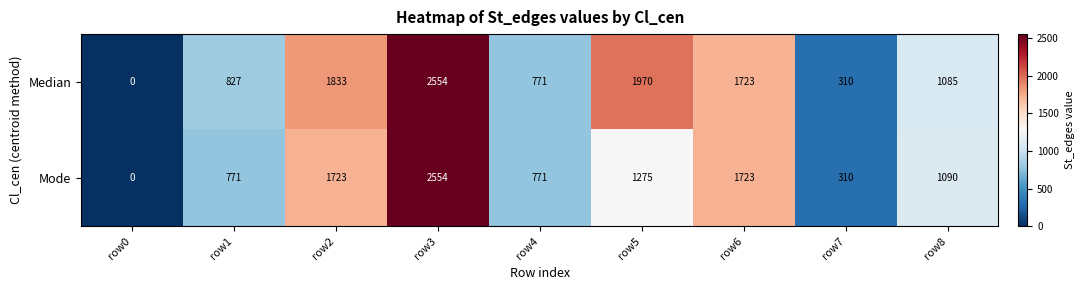

Reading left to right, extract all data points from this chart.

Median: row0=0	row1=827	row2=1833	row3=2554	row4=771	row5=1970	row6=1723	row7=310	row8=1085
Mode: row0=0	row1=771	row2=1723	row3=2554	row4=771	row5=1275	row6=1723	row7=310	row8=1090